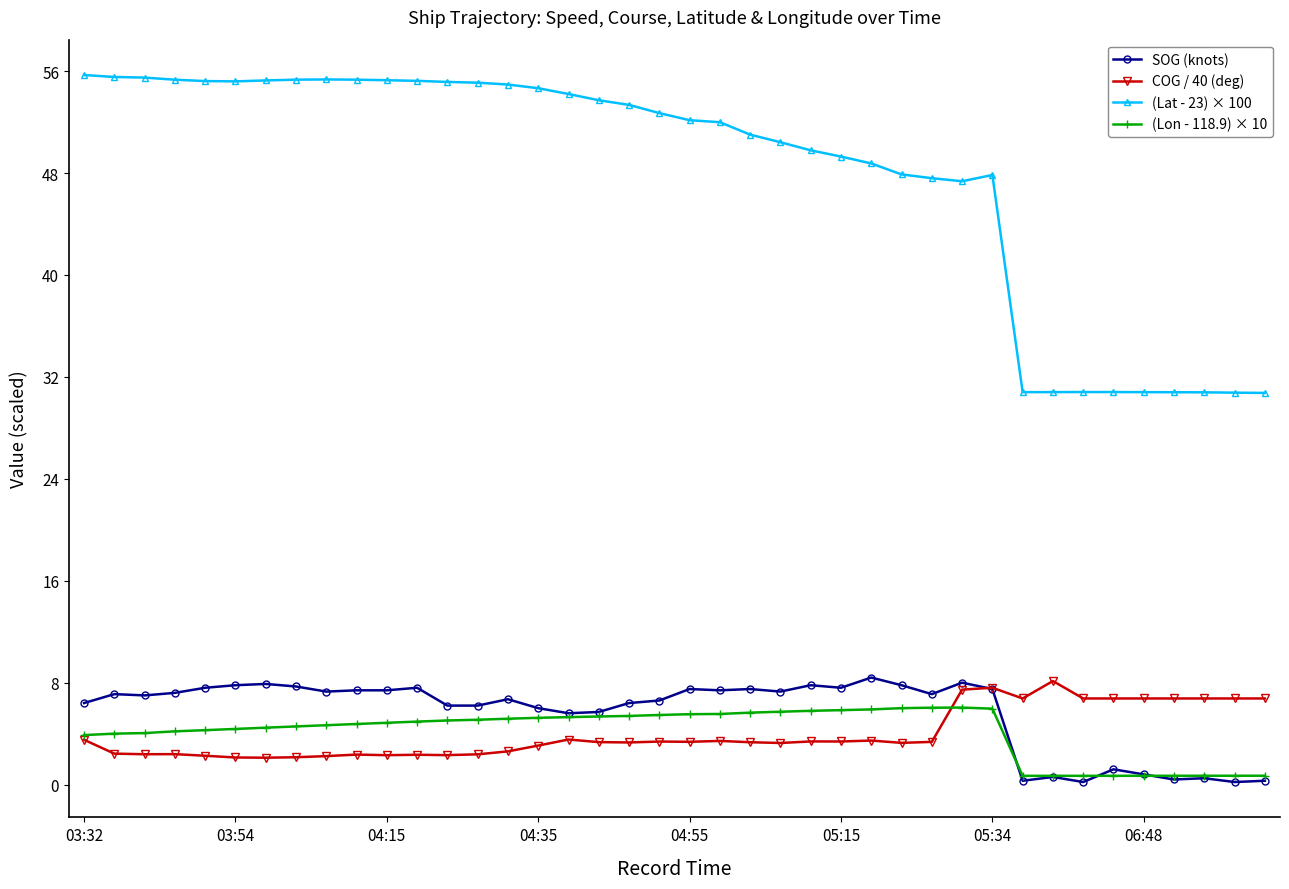

What is the minimum value shown in the chart?

0.2